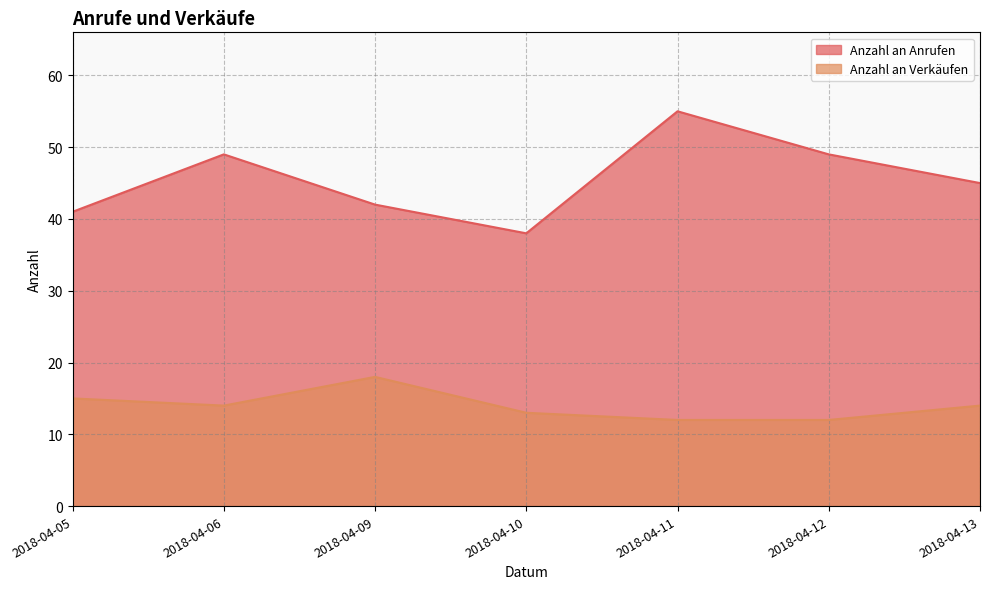

What is the value of the Anzahl an Anrufen point at the 2nd from the left?

49